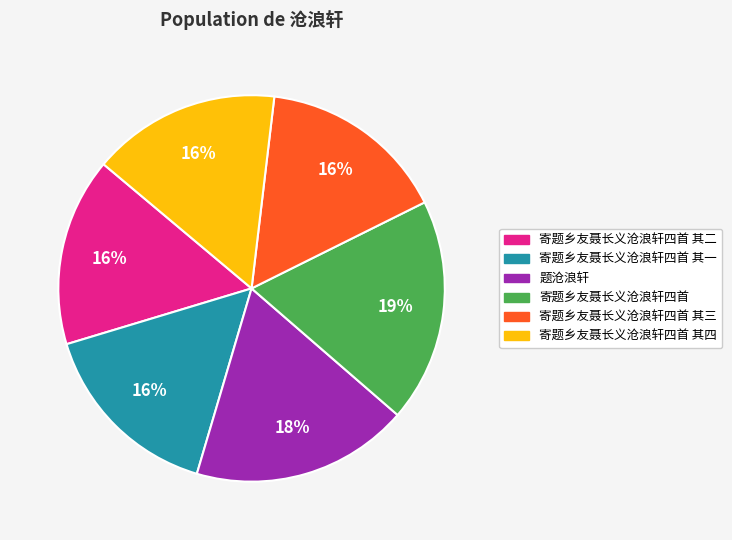

How many slices are in this pie chart?

6